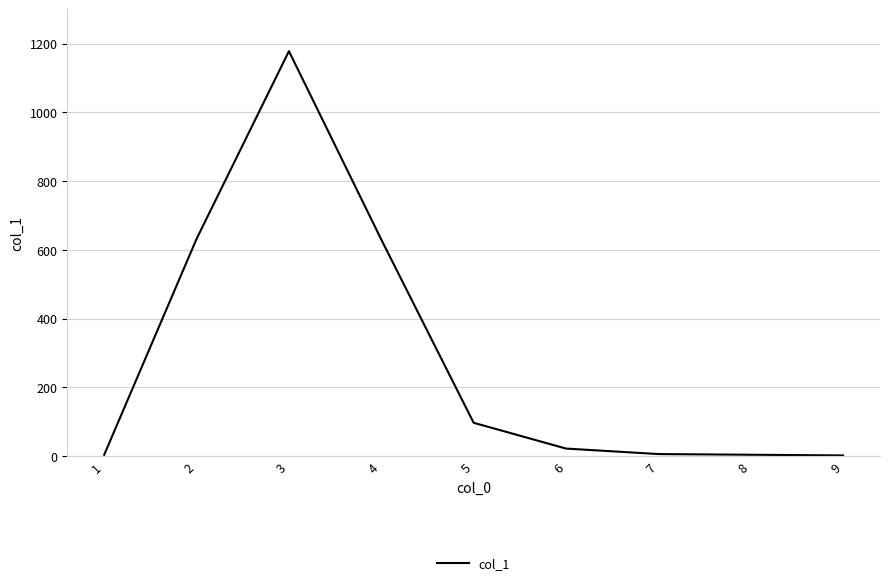

How many categories are shown in the chart?

9